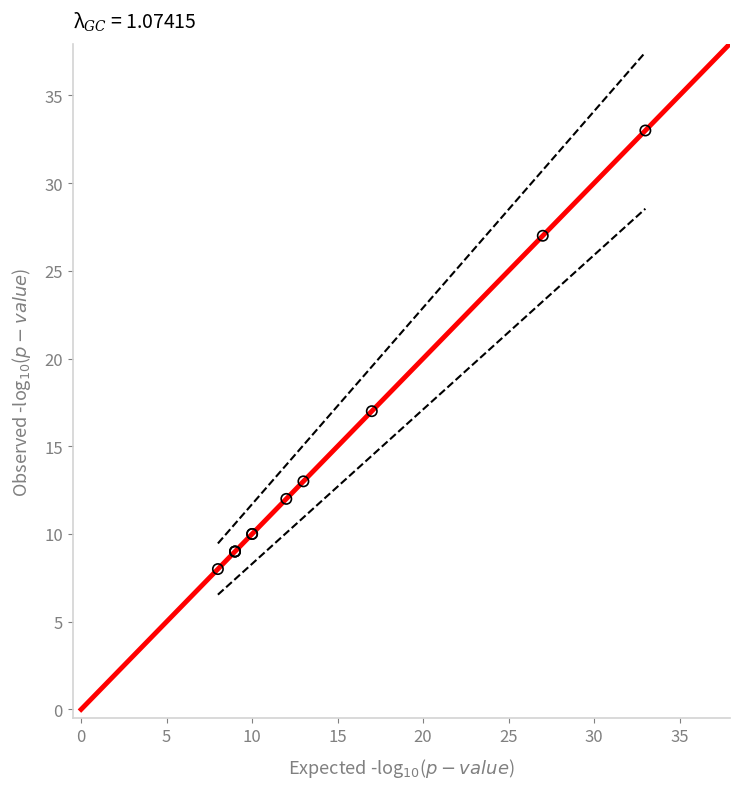

What Y value in the scatter plot is closest to 20?

17